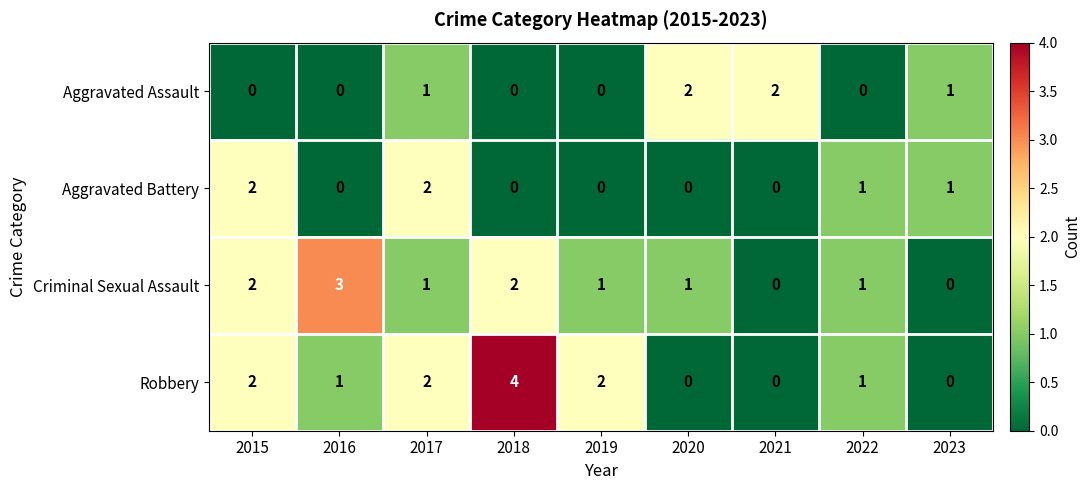

What is the sum of the Robbery values at 2022 and 2018?

5